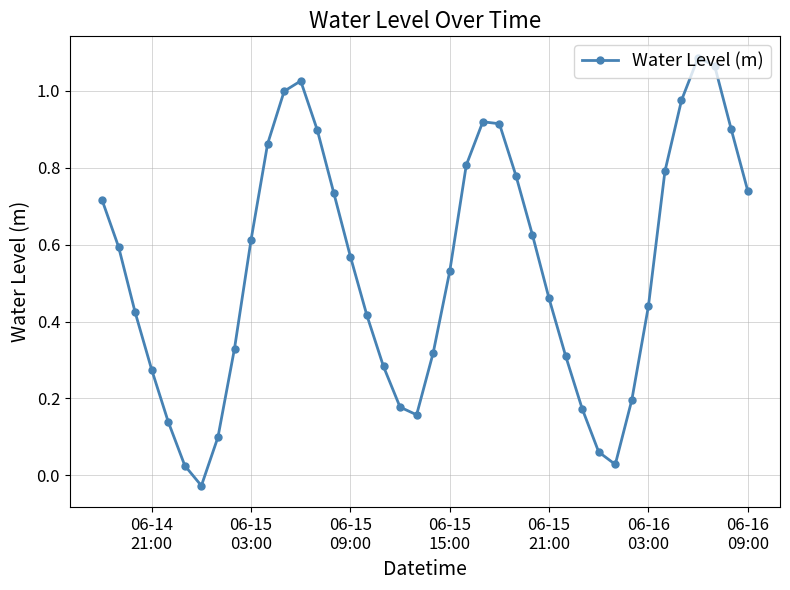

What is the sum of all values?

21.4